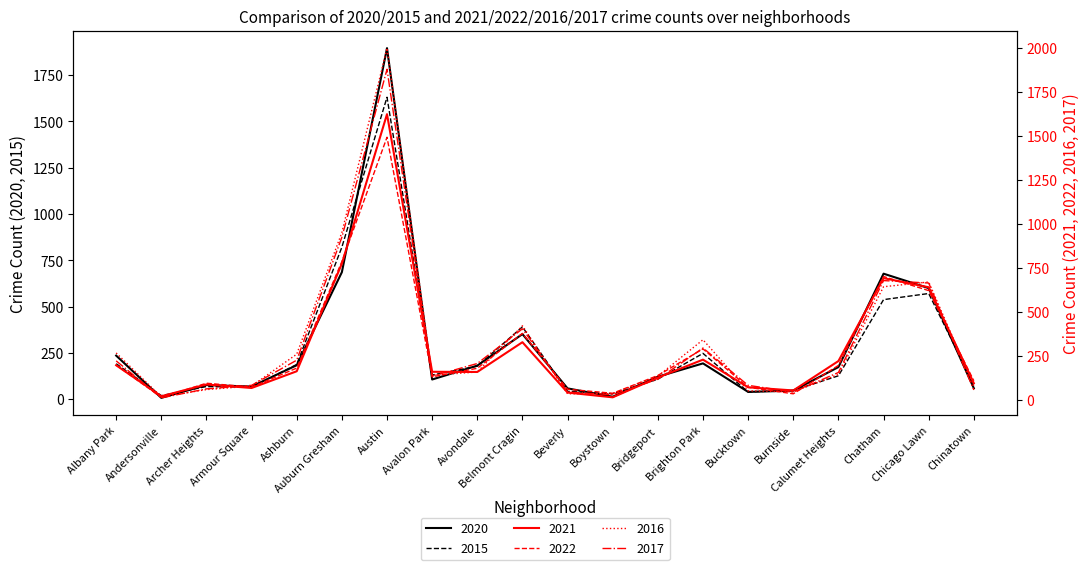

Is the value of 2015 at Chatham greater than the value of 2021 at Archer Heights?

Yes